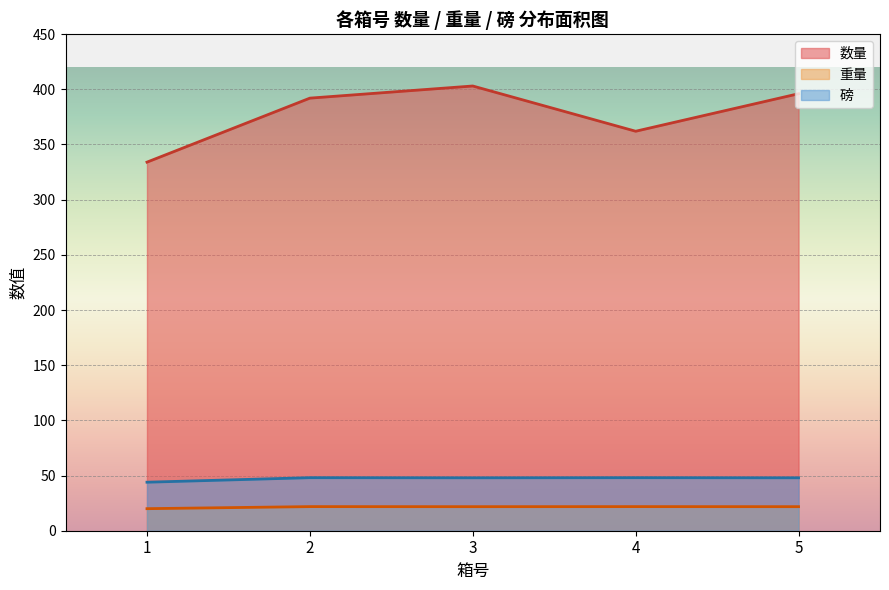

Which series has the widest spread of values?

数量